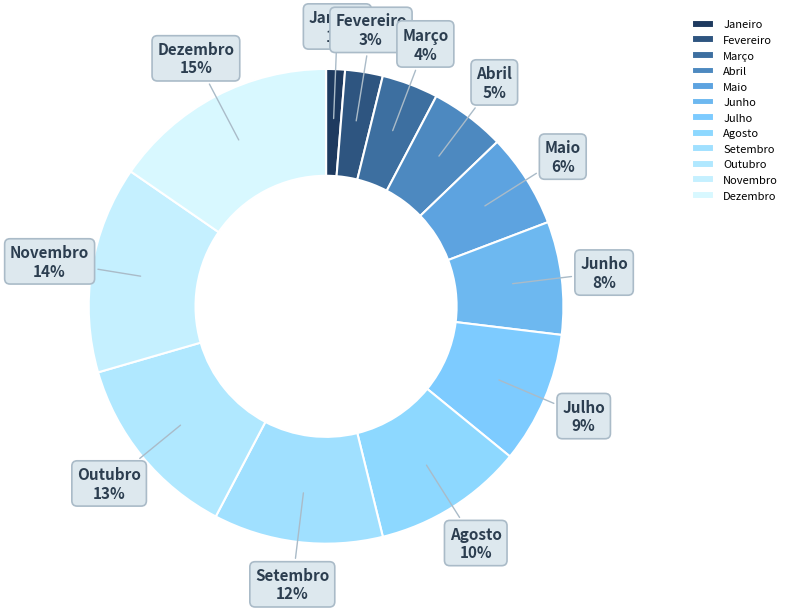

To the nearest percent, what is the combined percentage of Setembro and Dezembro?

27%